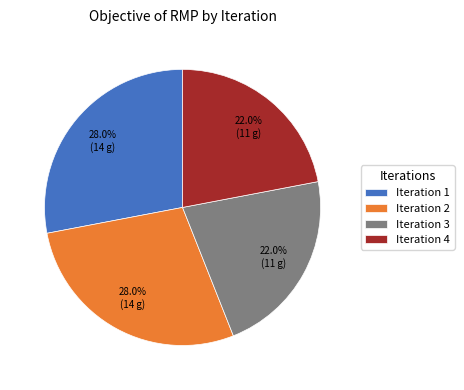

Combined, what portion of the pie is Iteration 3 and Iteration 2?

50.0%